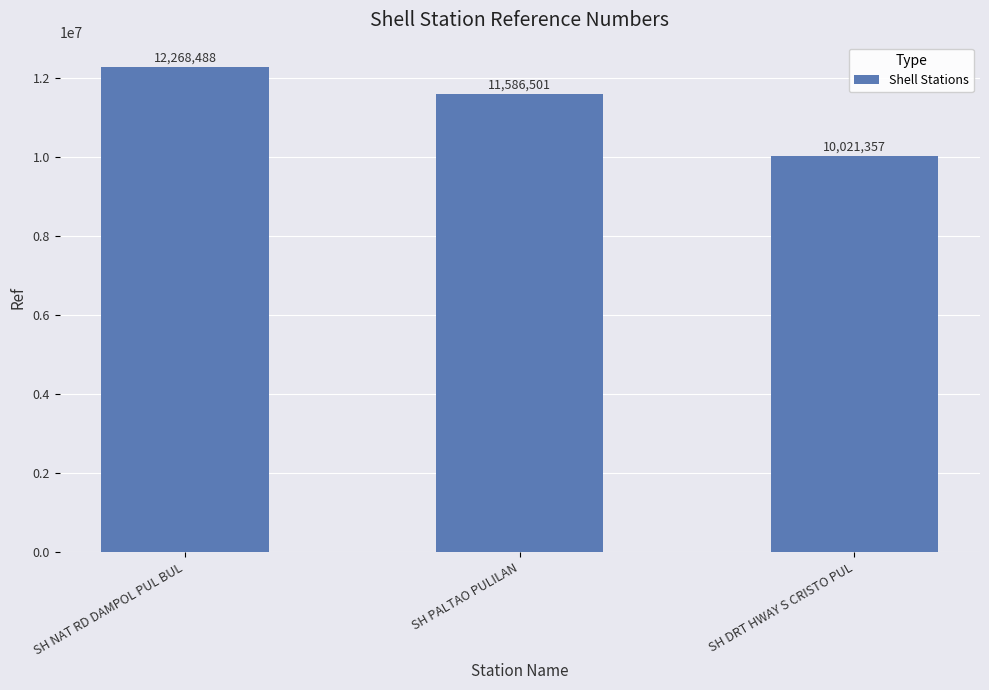

What is the maximum value shown in the chart?

12268488